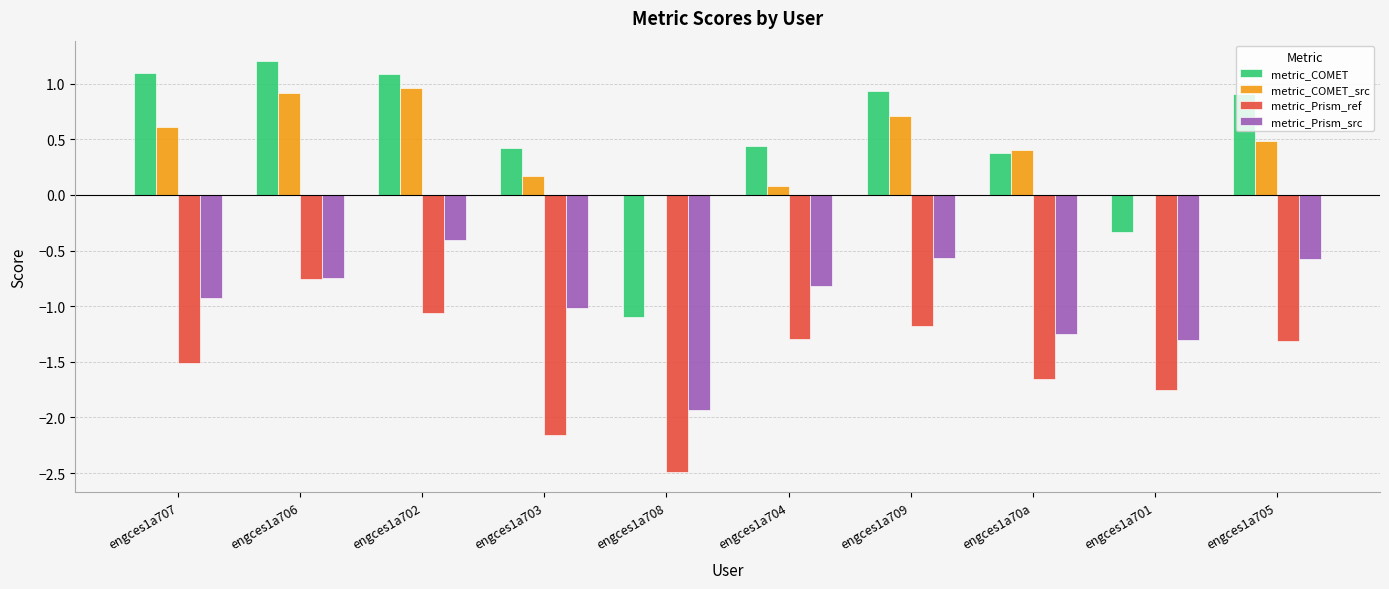

Between engces1a703 and engces1a705, which series saw the biggest shift?

metric_Prism_ref